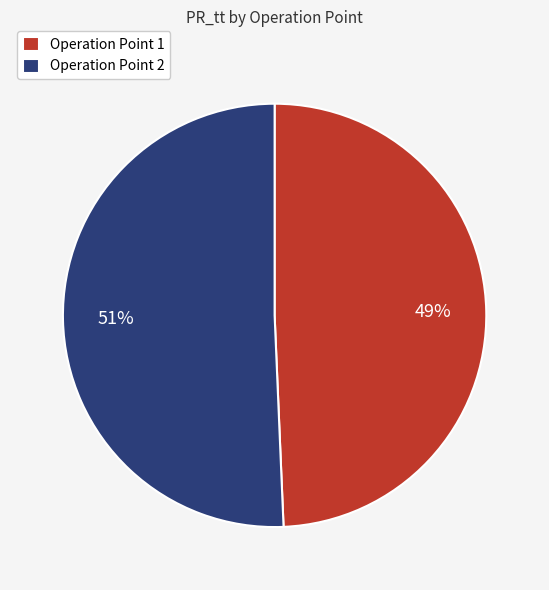

Which category has the biggest portion of the pie?

Operation Point 2